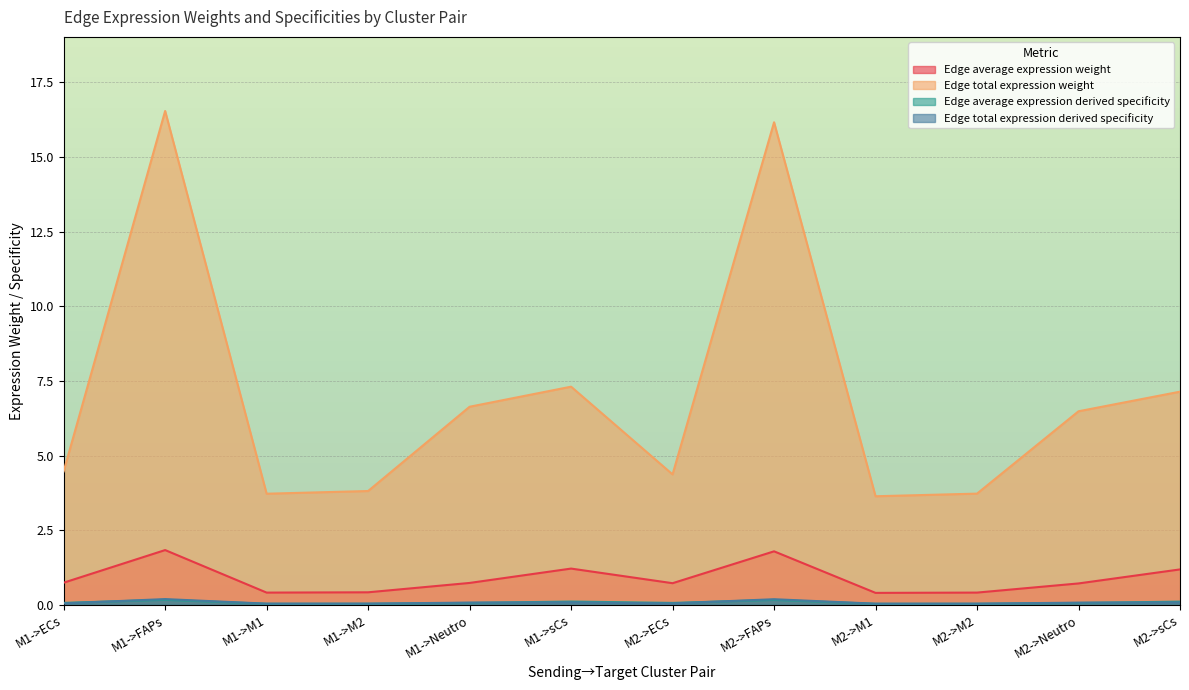

What are all the series names shown in the legend?

Edge average expression weight, Edge total expression weight, Edge average expression derived specificity, Edge total expression derived specificity